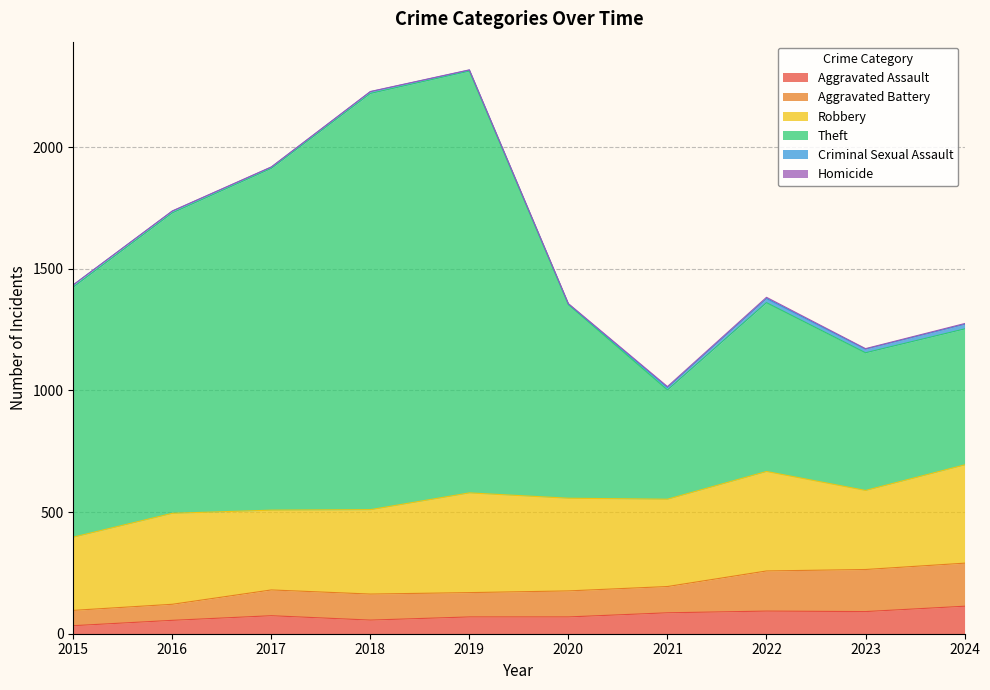

What is the difference between the maximum and minimum values in the Aggravated Assault series?

80